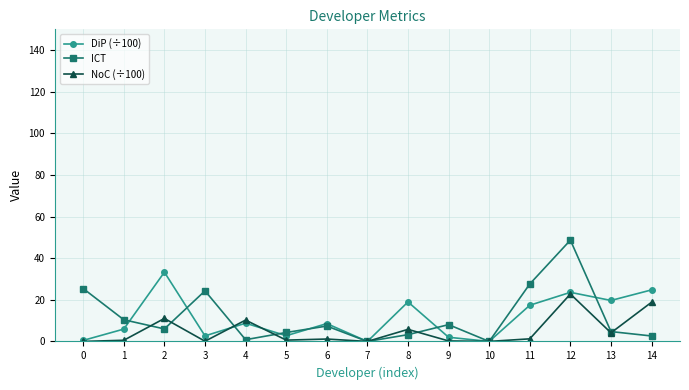

How many series are shown in this chart?

3